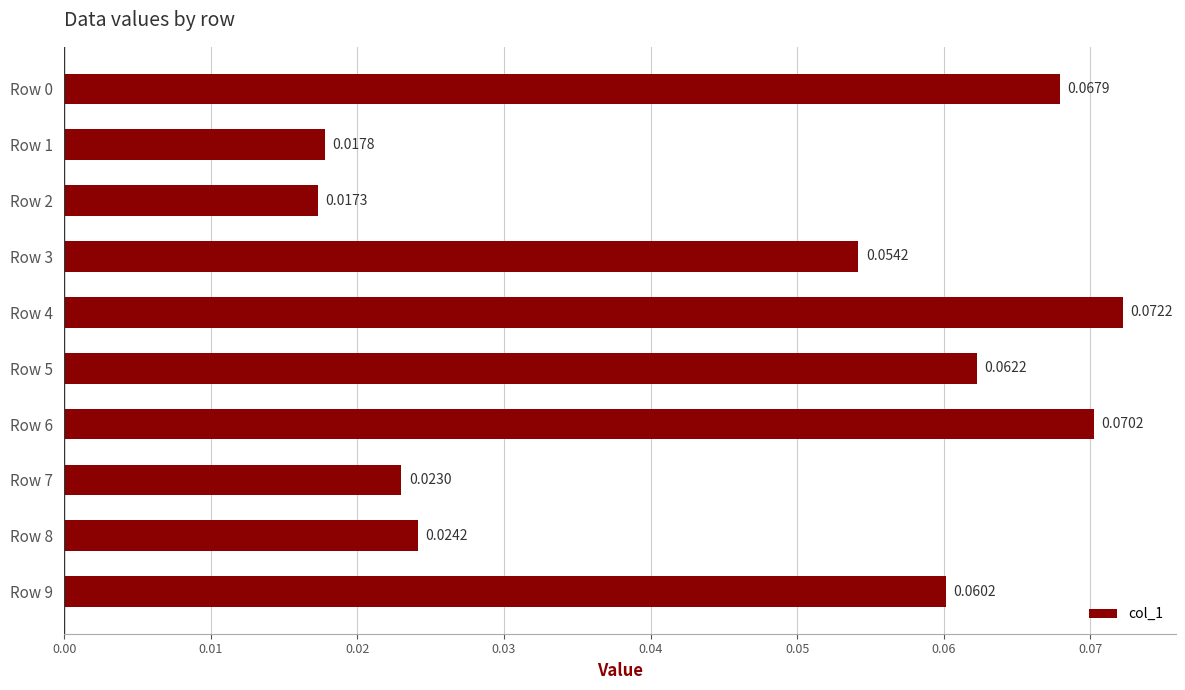

Between Row 9 and Row 1, which is larger?

Row 9